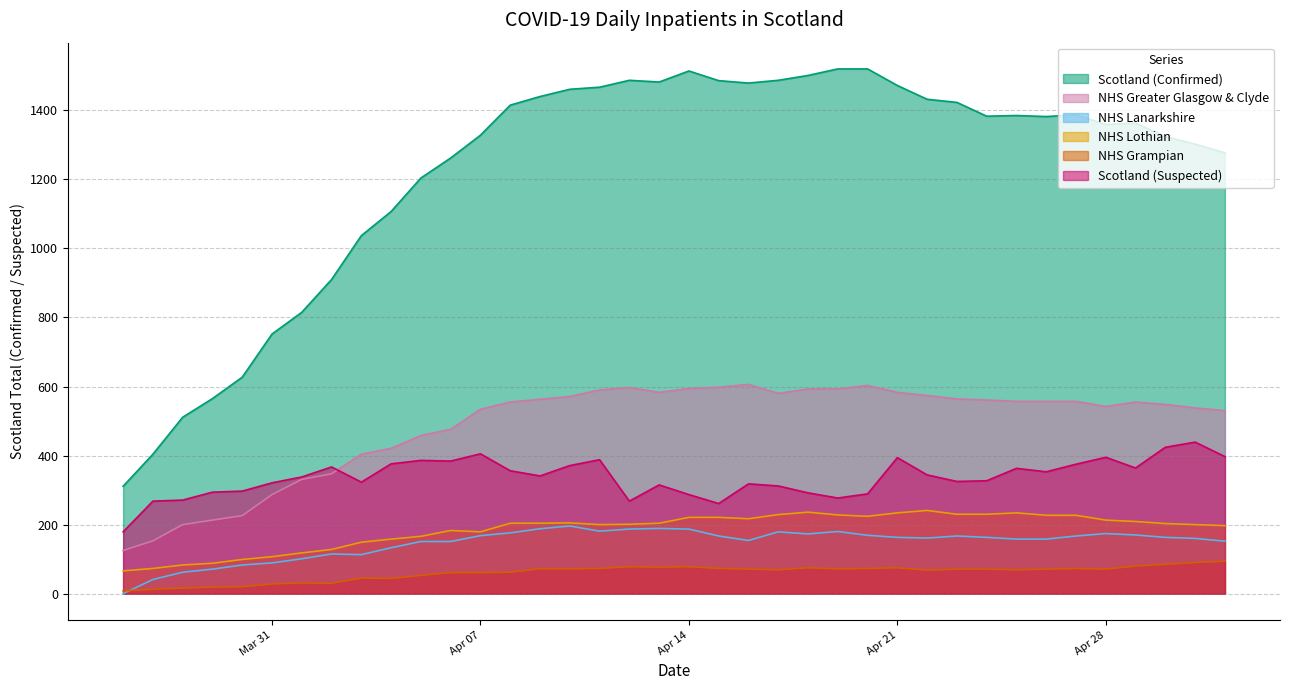

What is the maximum value for NHS Grampian?

94